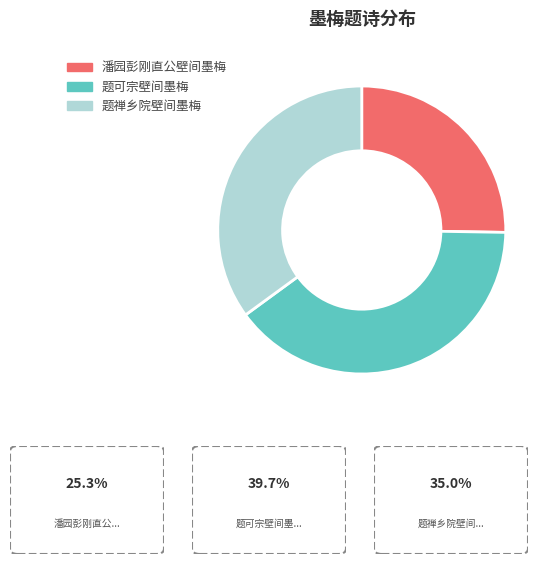

Rank the categories by value from highest to lowest.

题可宗壁间墨梅, 题禅乡院壁间墨梅, 潘园彭刚直公壁间墨梅